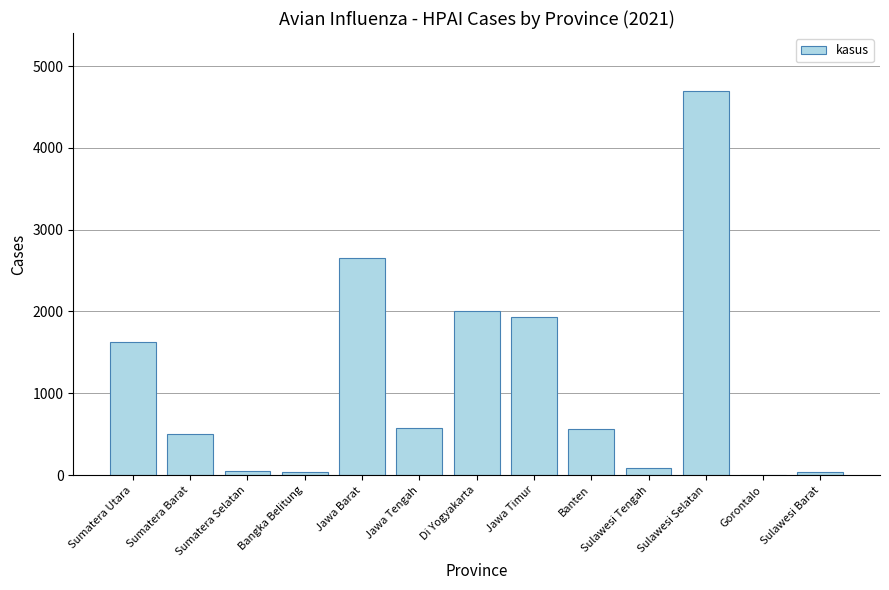

What is the sum of the values at Jawa Barat and Gorontalo?

2661